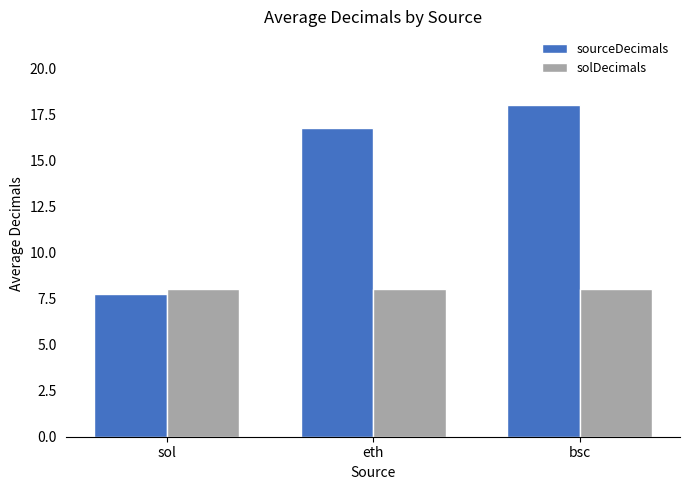

What is the value of the solDecimals bar at the 3rd from the left?

8.0